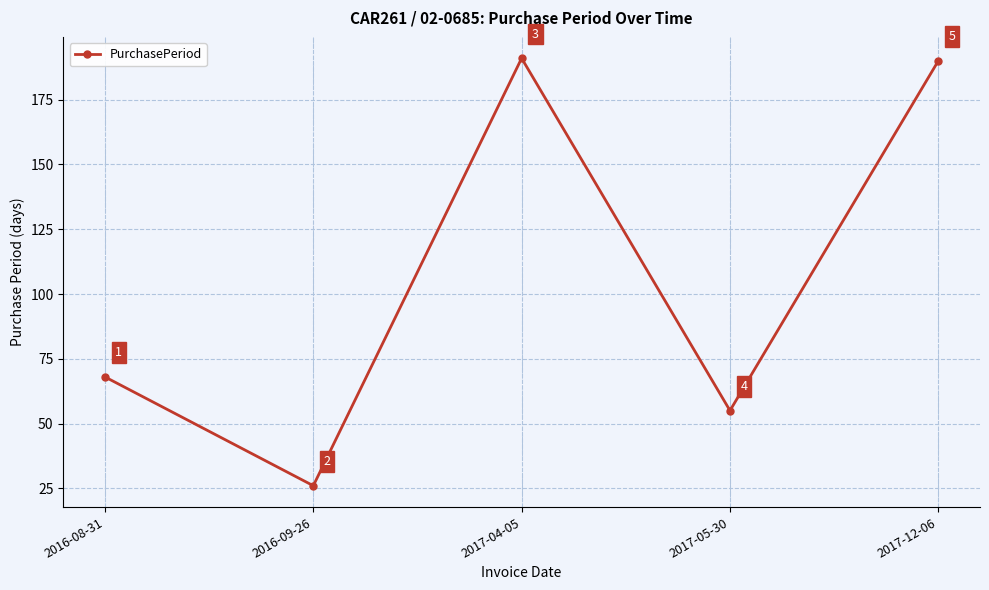

What is the difference between the values at 2017-12-06 and 2016-09-26?

164